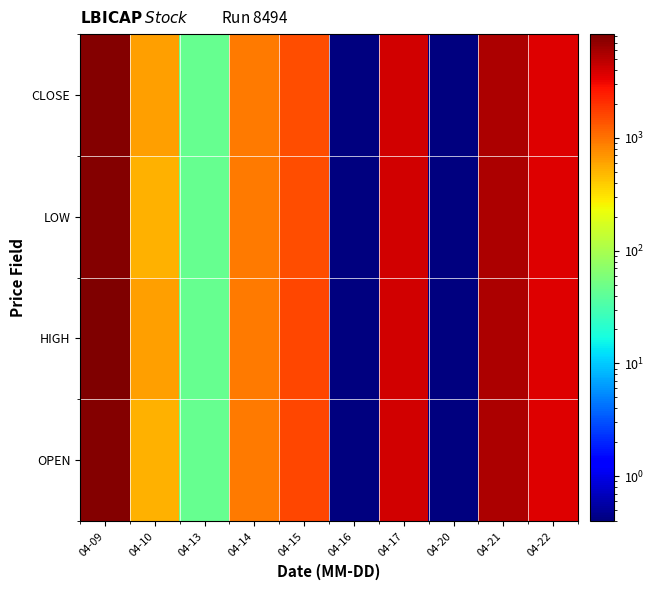

What is the spread (max minus min) of values at 04-10?

105.1